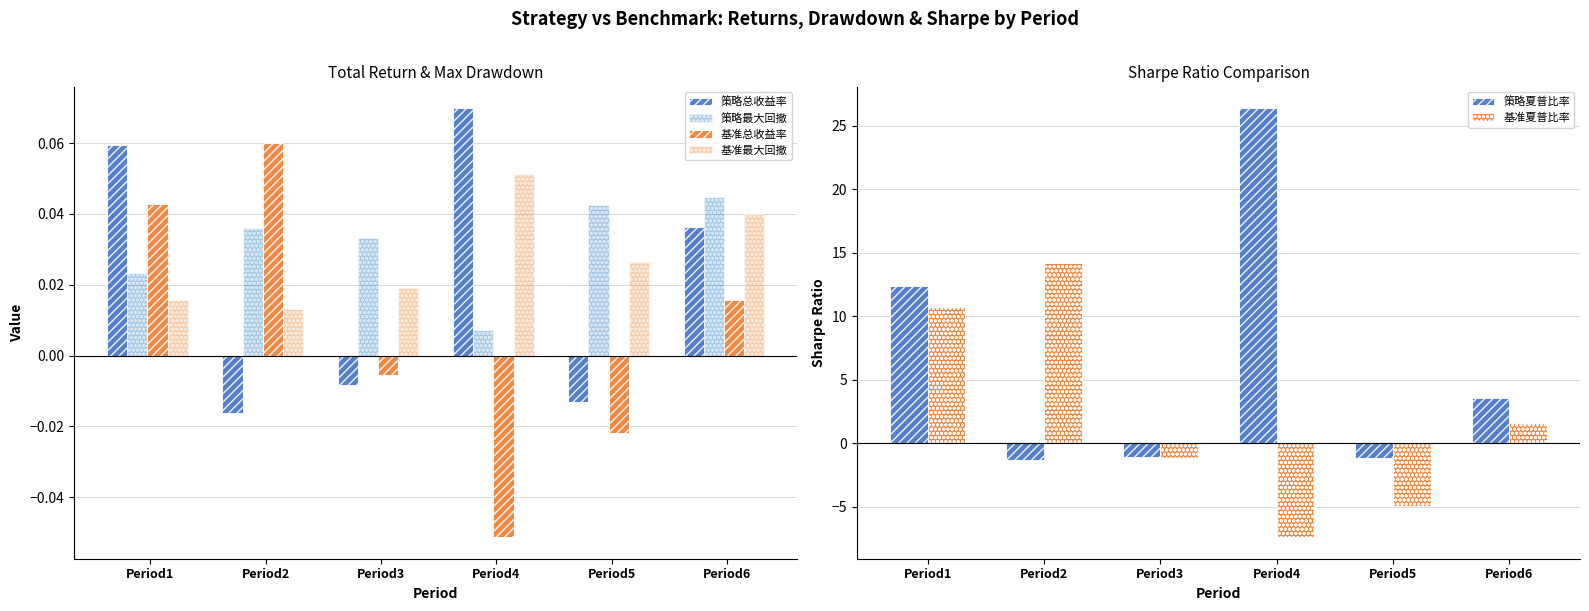

How many groups of bars are there?

6